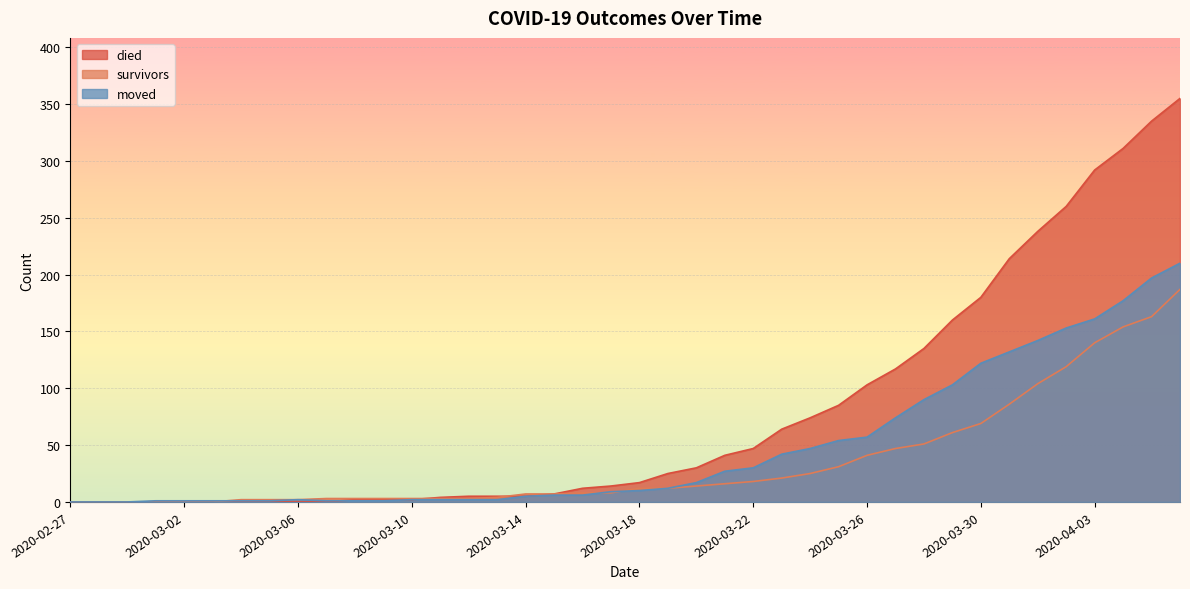

What is the total value across all series at 2020-03-05?

3